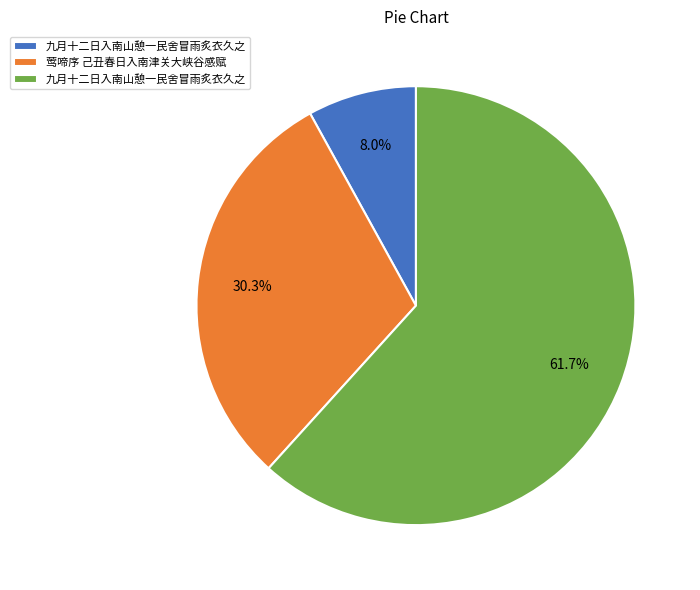

Is there a majority slice in this chart?

Yes